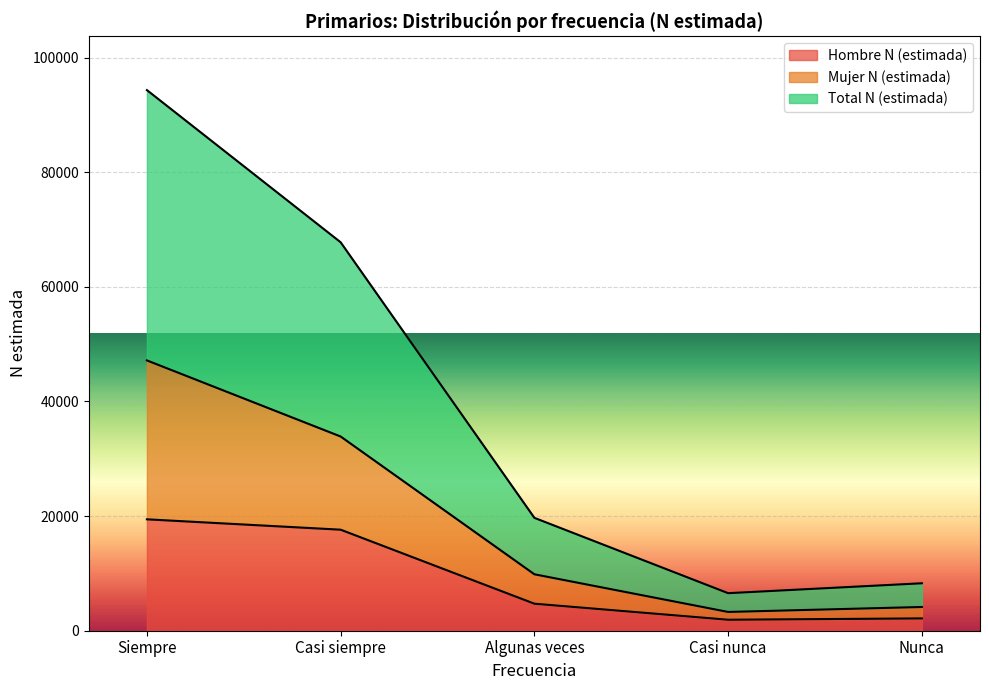

Read the Hombre N (estimada) value at Algunas veces.

4715